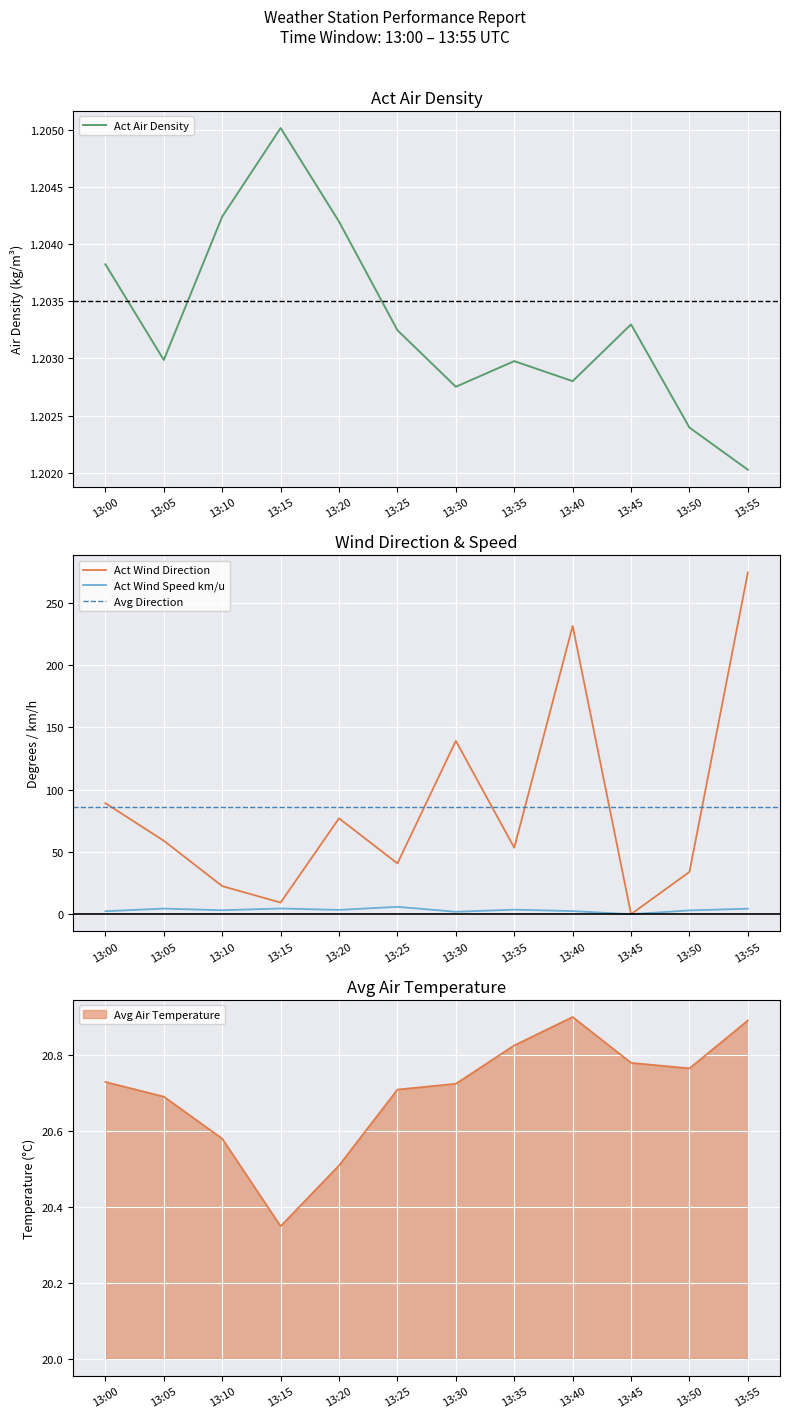

True or false: Act Wind Direction and Act Wind Speed km/u cross at least once.

False